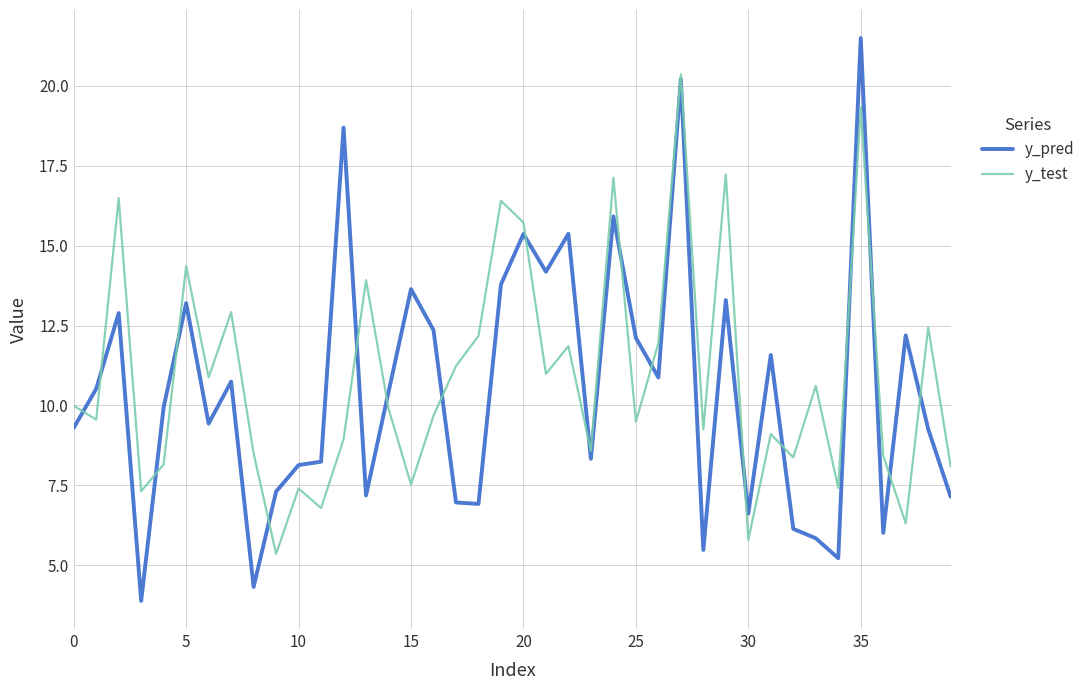

Rank the series by their maximum value, from highest to lowest.

y_pred, y_test